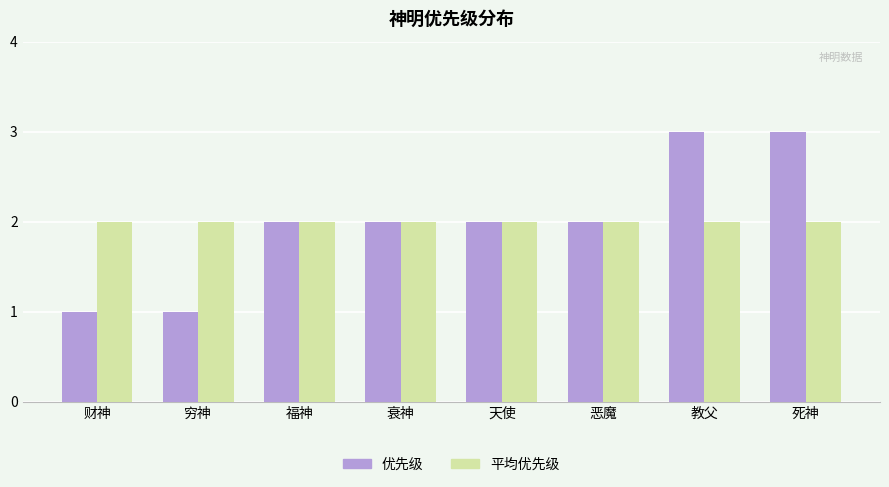

What is the label of the 2nd bar from the right?

教父